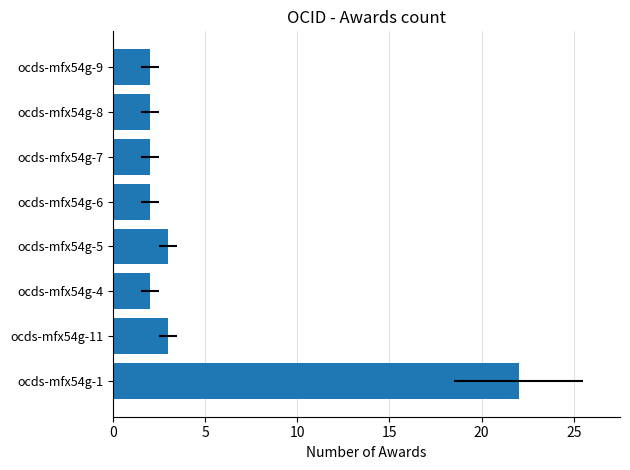

What is the minimum value shown in the chart?

2